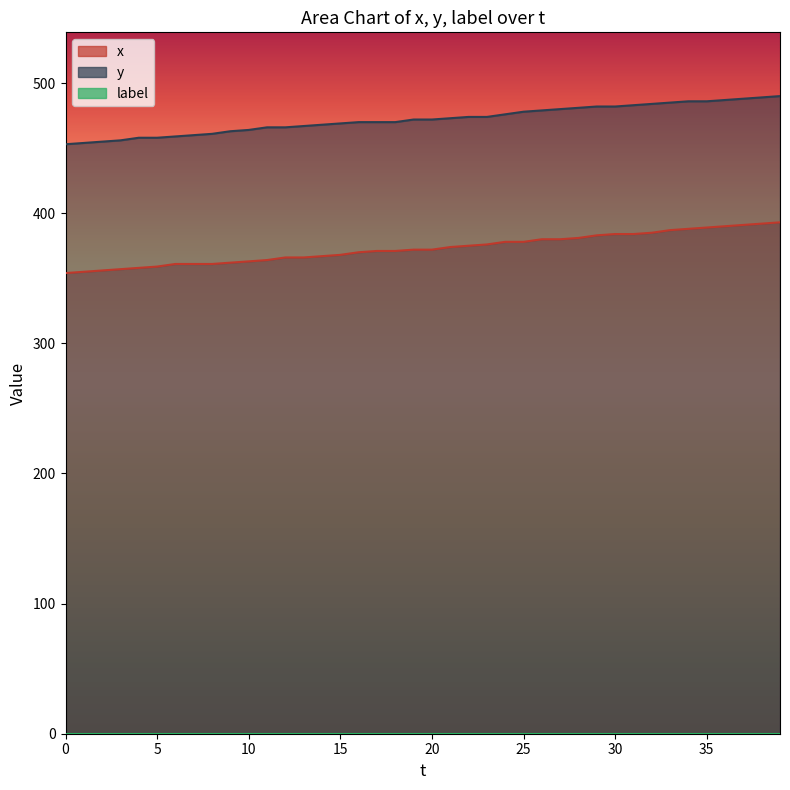

List the labels in order of x value, largest first.

39, 38, 37, 36, 35, 34, 33, 32, 30, 31, 29, 28, 26, 27, 24, 25, 23, 22, 21, 19, 20, 17, 18, 16, 15, 14, 12, 13, 11, 10, 9, 6, 7, 8, 5, 4, 3, 2, 1, 0